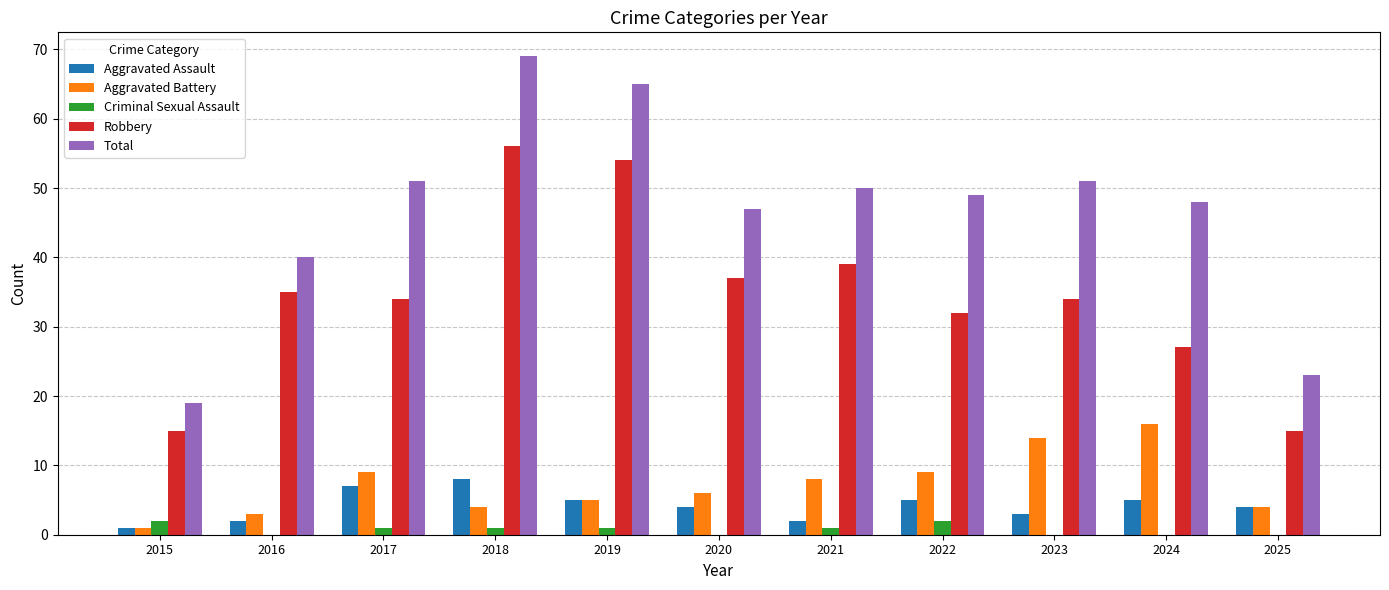

Which series has the largest range (max minus min)?

Total